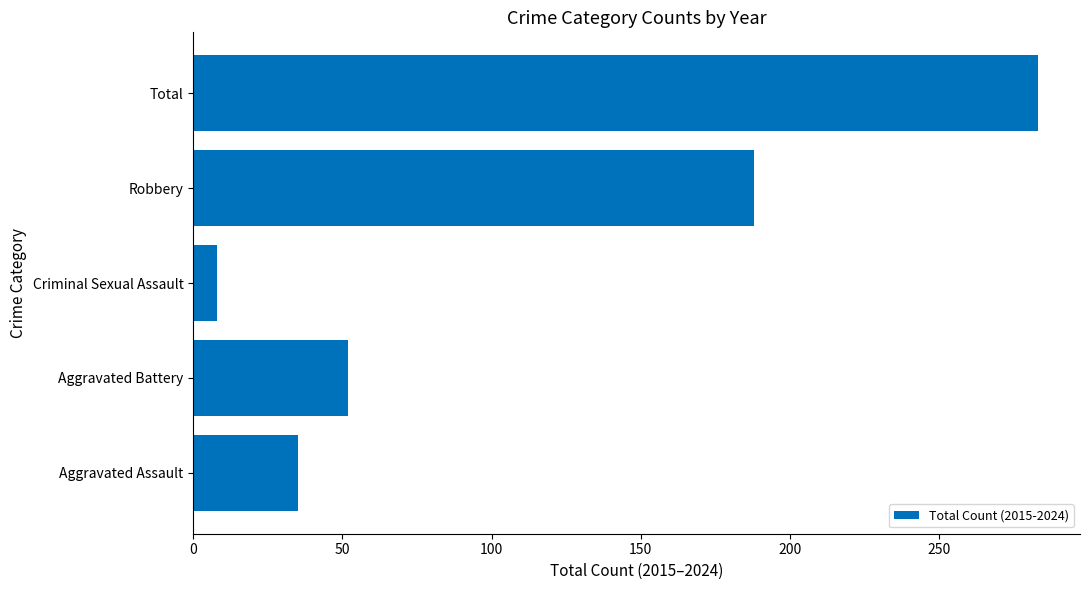

Rank the categories by value from highest to lowest.

Total, Robbery, Aggravated Battery, Aggravated Assault, Criminal Sexual Assault